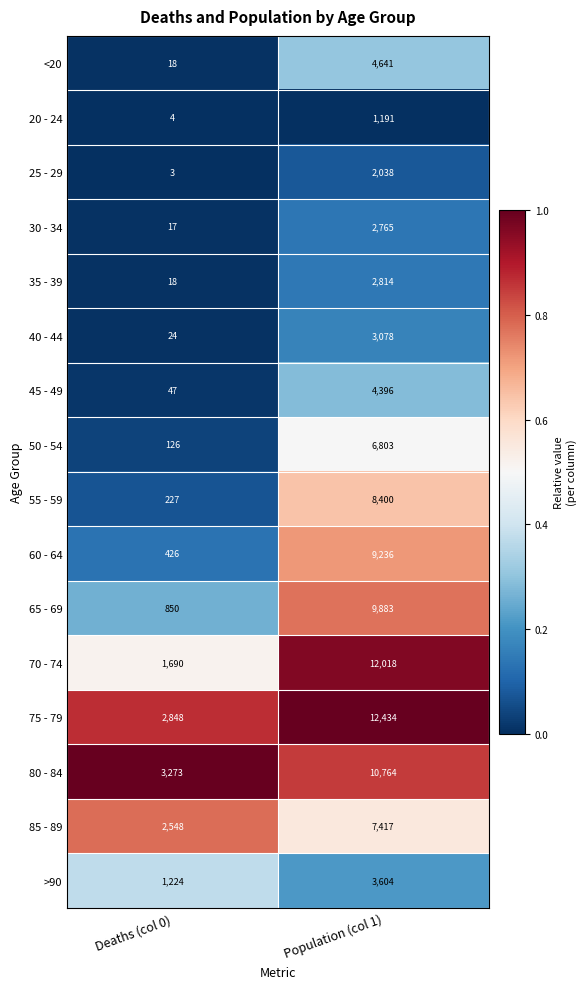

At which label is 20 - 24 closest to 597?

Deaths (col 0)